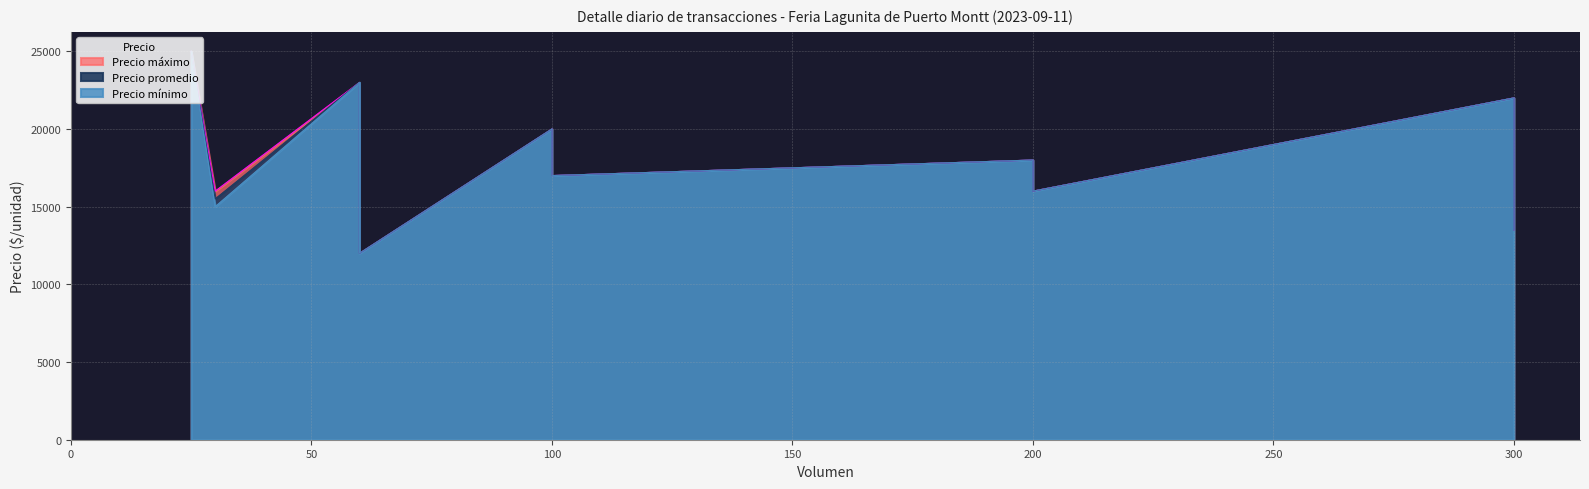

What is the difference between the second highest and minimum values in the Precio máximo series?

11000